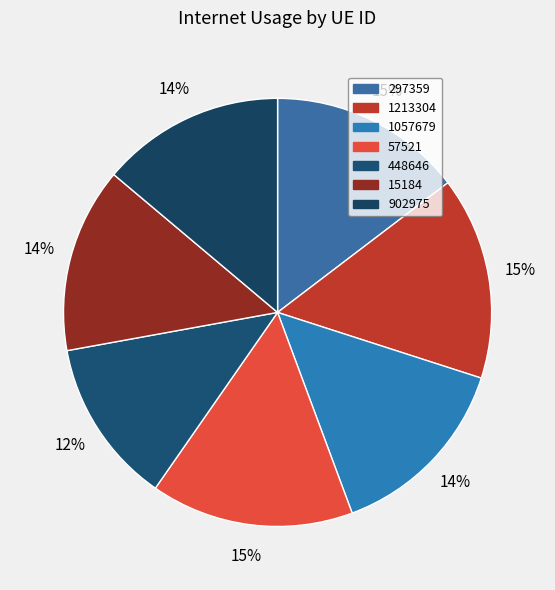

How many slices are in this pie chart?

7